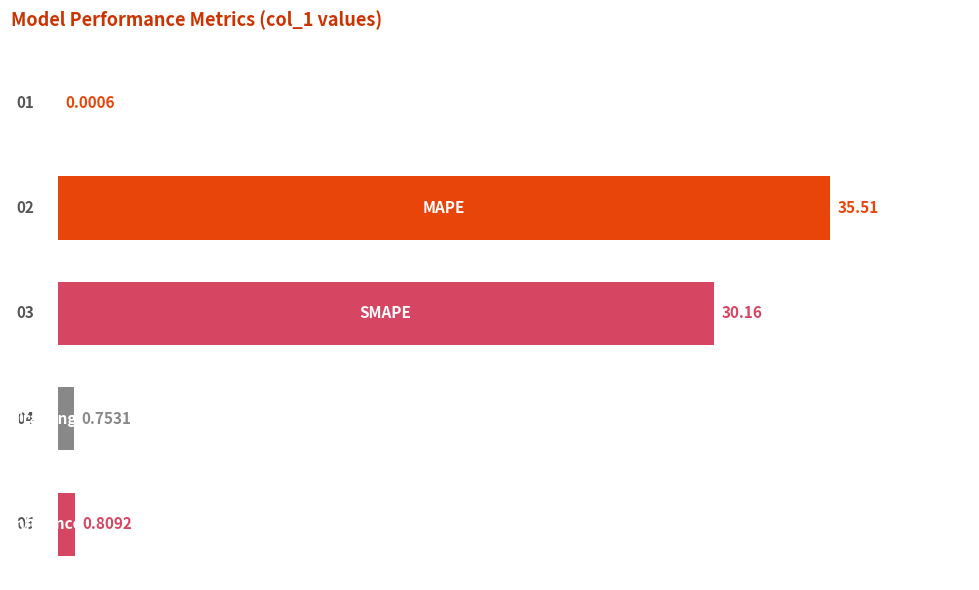

What is the difference between the maximum and second lowest values?

34.8